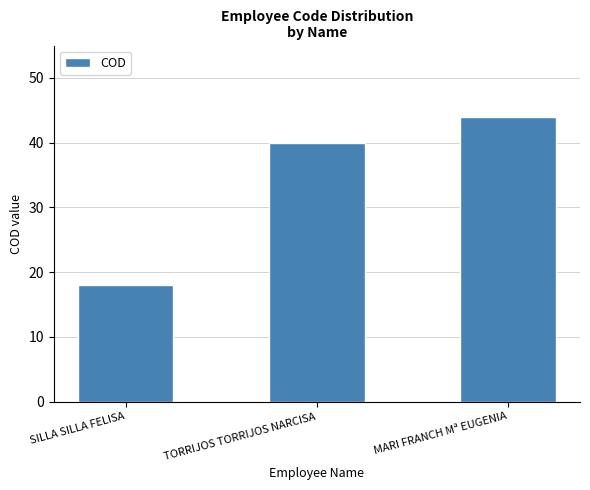

What is the change in value from TORRIJOS TORRIJOS NARCISA to MARI FRANCH Mª EUGENIA?

+4